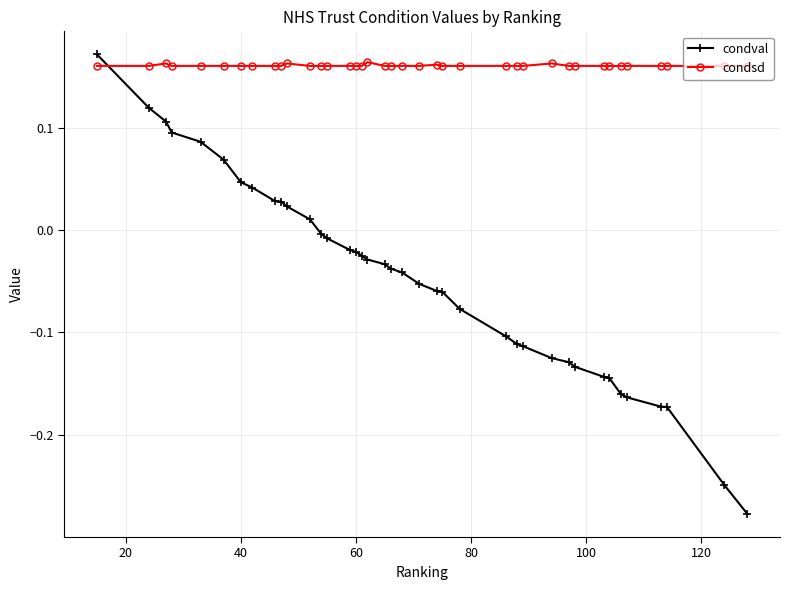

What is the difference between the second highest and minimum values in the condval series?

0.4